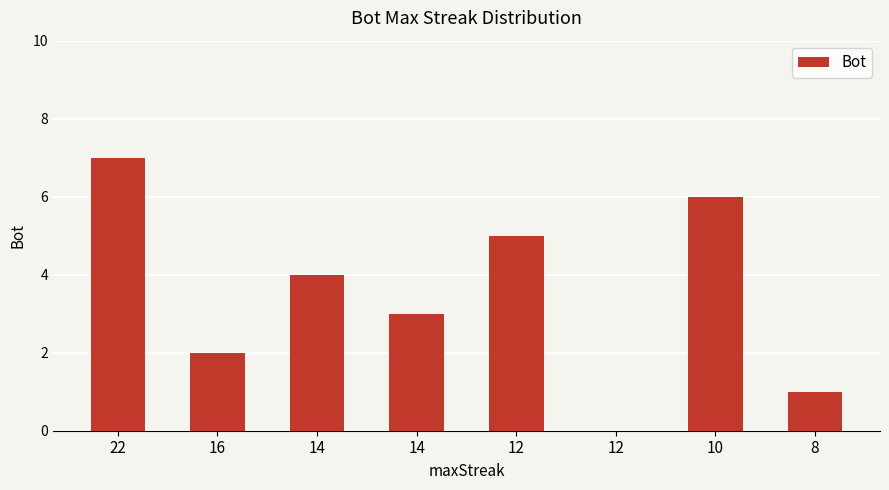

At which category does the chart reach its minimum across all series?

12